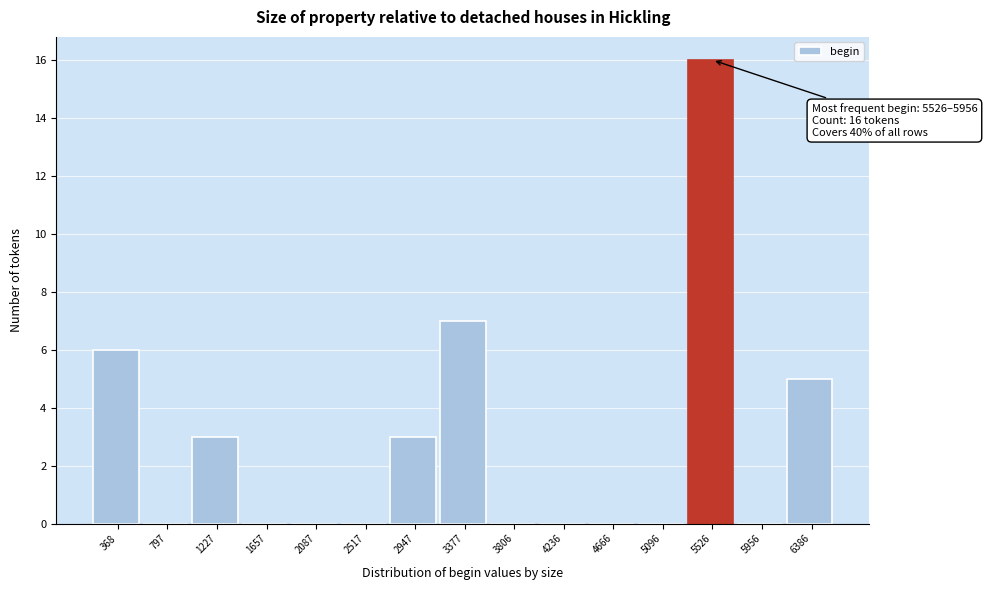

Reading right to left, what are all the values shown in this chart?

6386=5	5956=0	5526=16	5096=0	4666=0	4236=0	3806=0	3377=7	2947=3	2517=0	2087=0	1657=0	1227=3	797=0	368=6